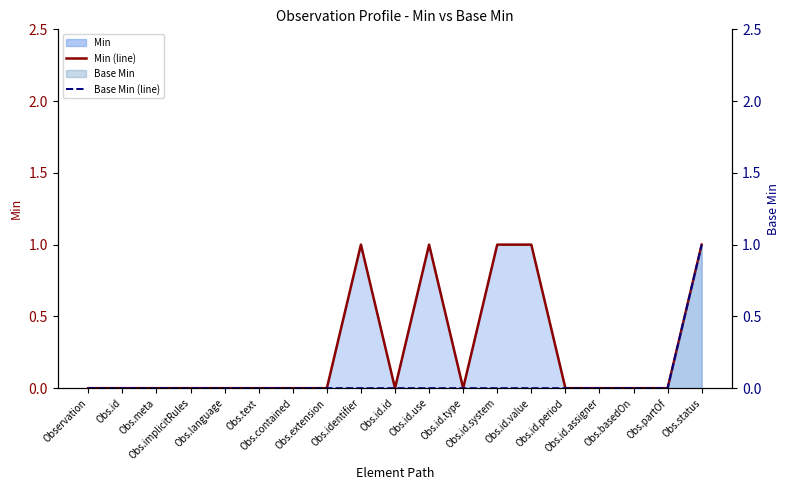

Reading left to right, list all the values displayed in this chart.

Min (line): Observation=0	Obs.id=0	Obs.meta=0	Obs.implicitRules=0	Obs.language=0	Obs.text=0	Obs.contained=0	Obs.extension=0	Obs.identifier=1	Obs.id.id=0	Obs.id.use=1	Obs.id.type=0	Obs.id.system=1	Obs.id.value=1	Obs.id.period=0	Obs.id.assigner=0	Obs.basedOn=0	Obs.partOf=0	Obs.status=1
Base Min (line): Observation=0	Obs.id=0	Obs.meta=0	Obs.implicitRules=0	Obs.language=0	Obs.text=0	Obs.contained=0	Obs.extension=0	Obs.identifier=0	Obs.id.id=0	Obs.id.use=0	Obs.id.type=0	Obs.id.system=0	Obs.id.value=0	Obs.id.period=0	Obs.id.assigner=0	Obs.basedOn=0	Obs.partOf=0	Obs.status=1